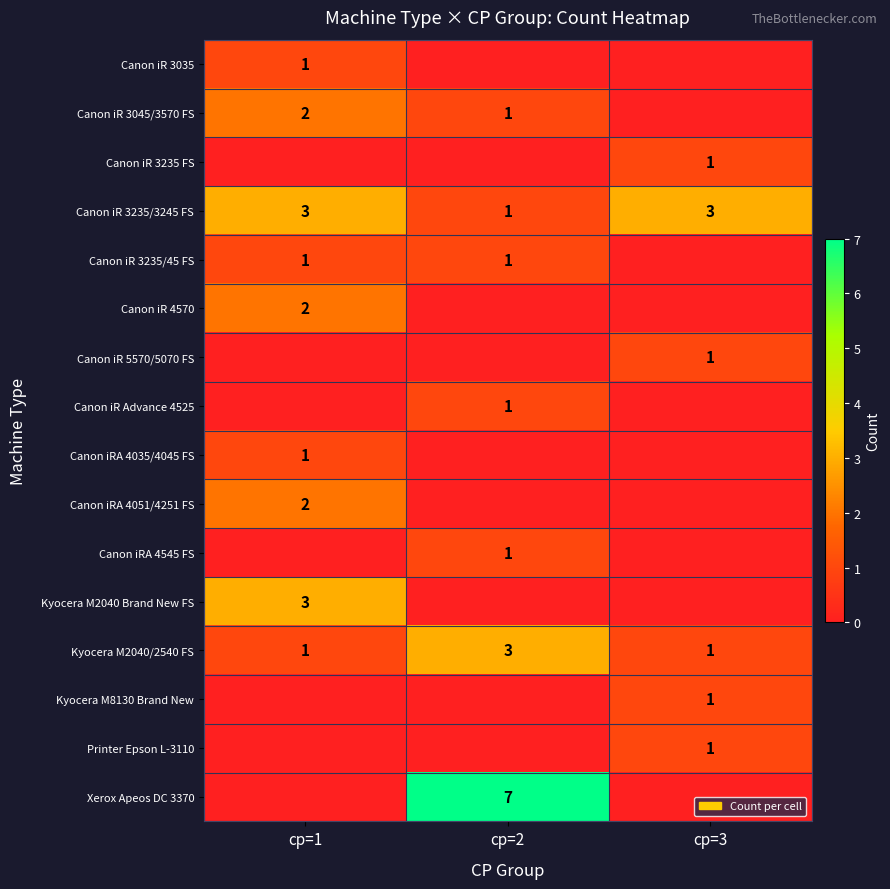

At which label does Kyocera M2040/2540 FS reach its peak?

cp=2